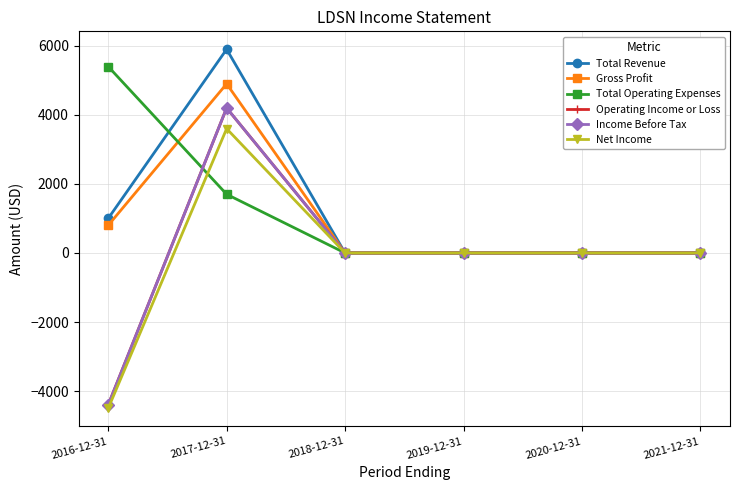

How many lines are shown in the chart?

6